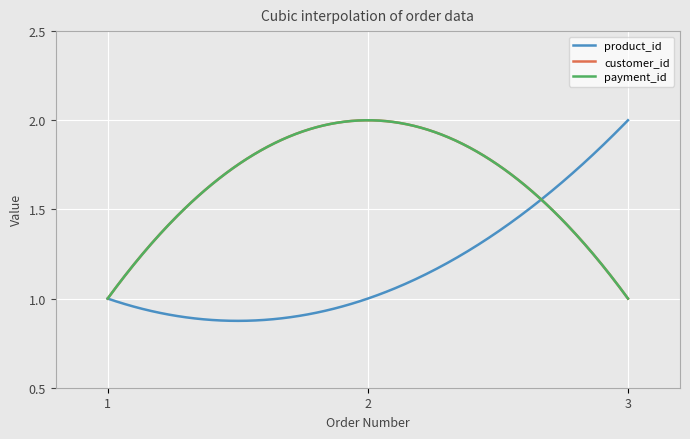

What is the sum of all payment_id values?

4